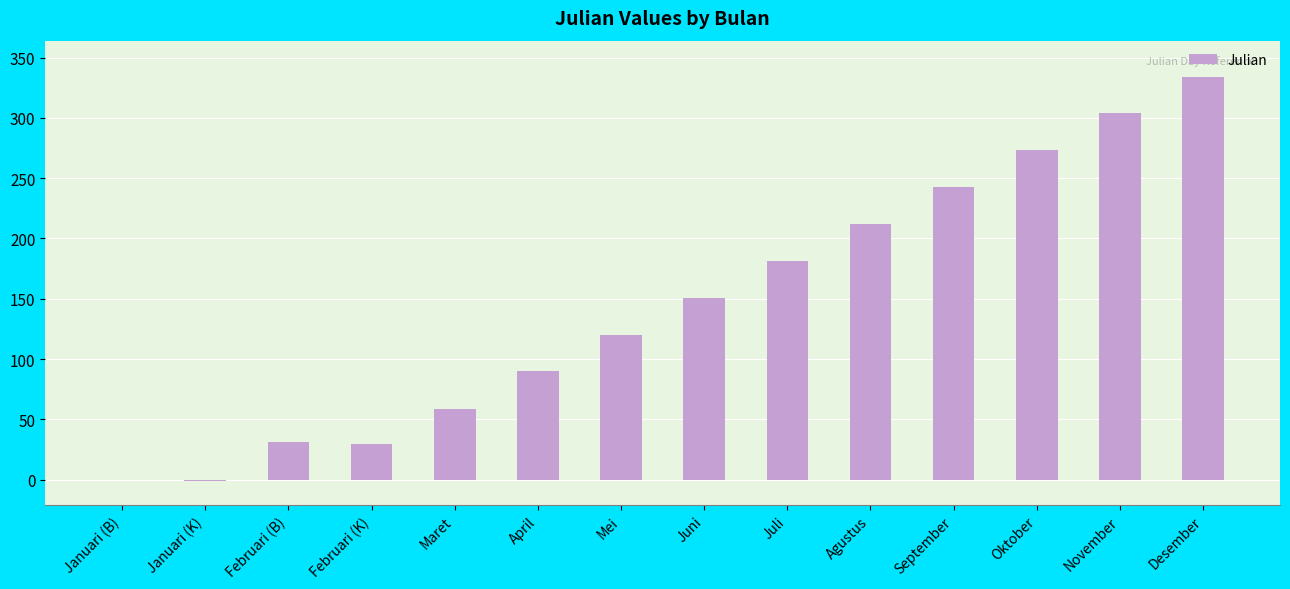

Count the number of categories in the chart.

14